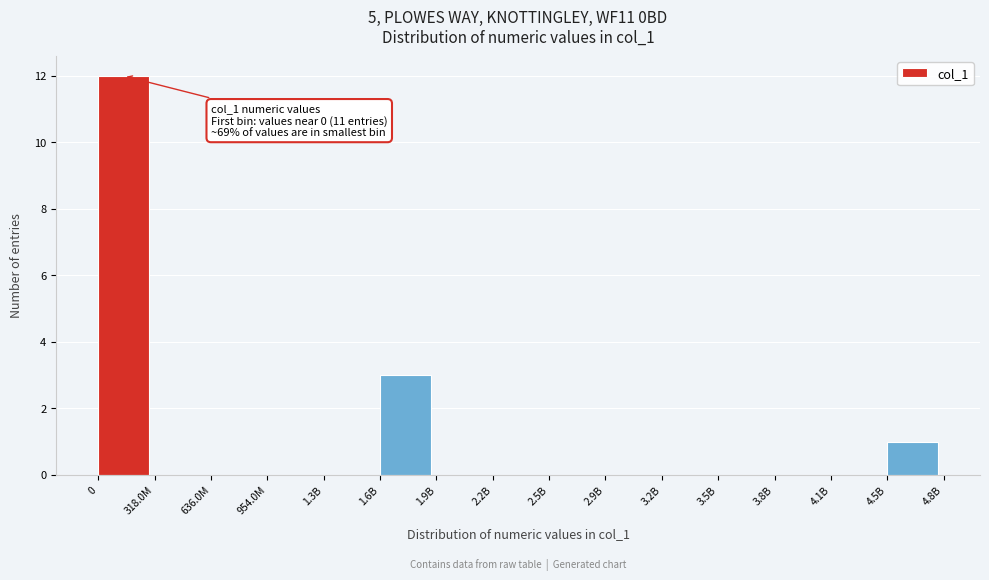

Reading left to right, extract all data points from this chart.

0=12	318.0M=0	636.0M=0	954.0M=0	1.3B=0	1.6B=3	1.9B=0	2.2B=0	2.5B=0	2.9B=0	3.2B=0	3.5B=0	3.8B=0	4.1B=0	4.5B=1